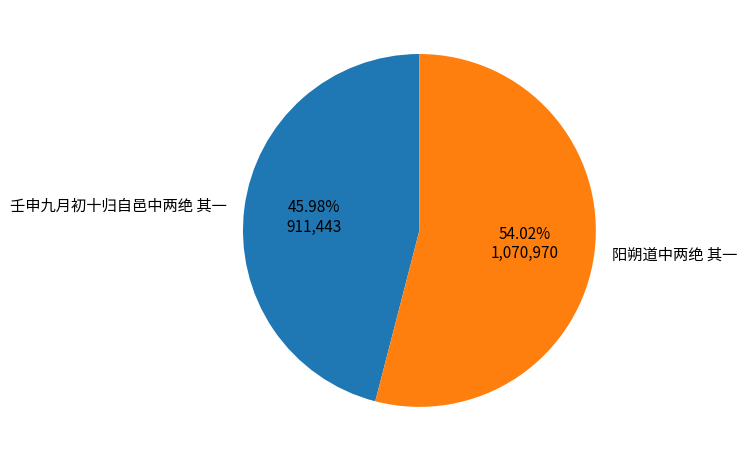

How much of the chart is everything except 壬申九月初十归自邑中两绝 其一?

54.0%